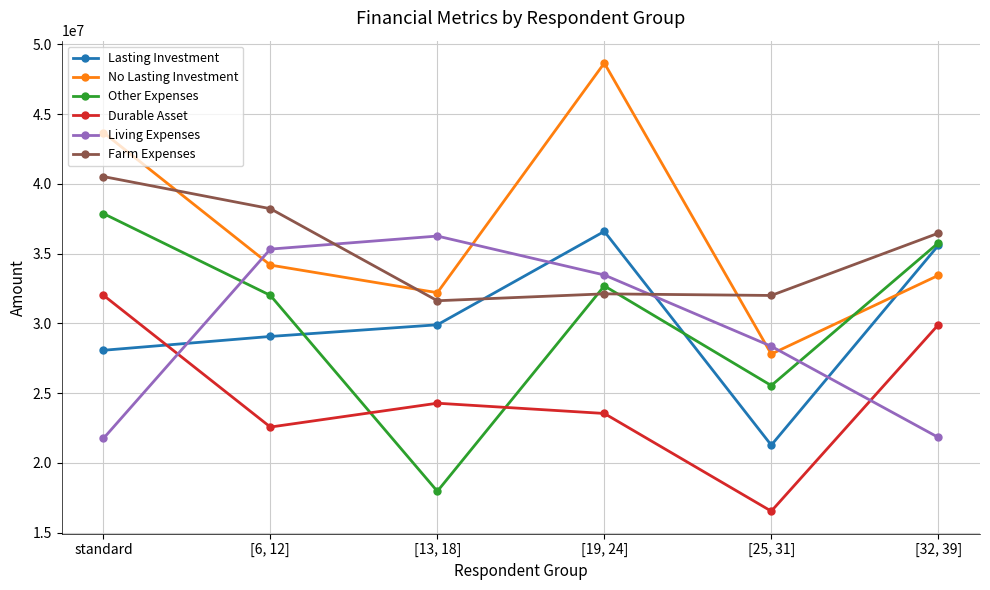

What is the difference between the maximum and minimum values in the Other Expenses series?

19896695.2